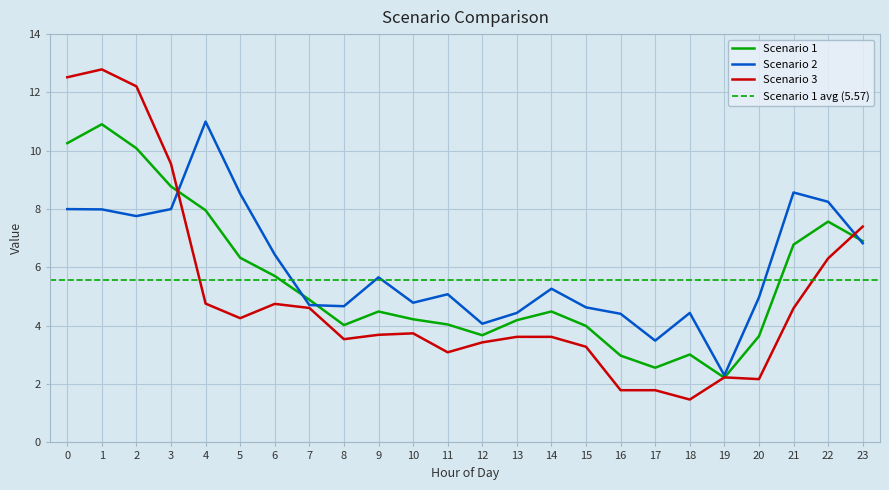

Is this an area chart (filled region under the line)?

No